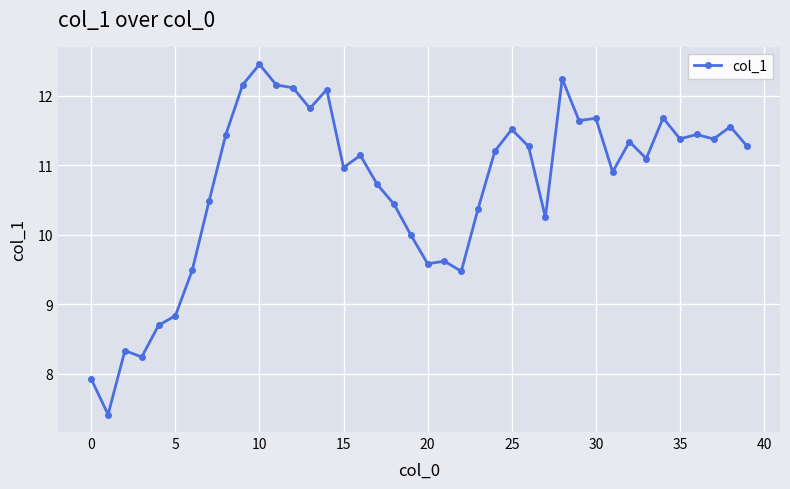

What is the value of the 7th point from the left?

9.5